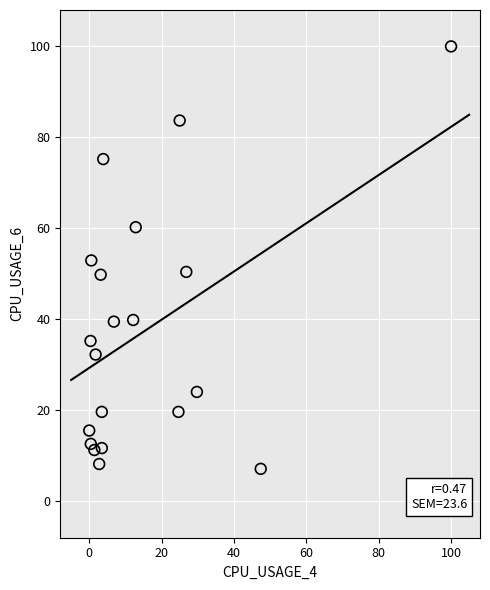

What is the range of X values (max minus min)?

100.0